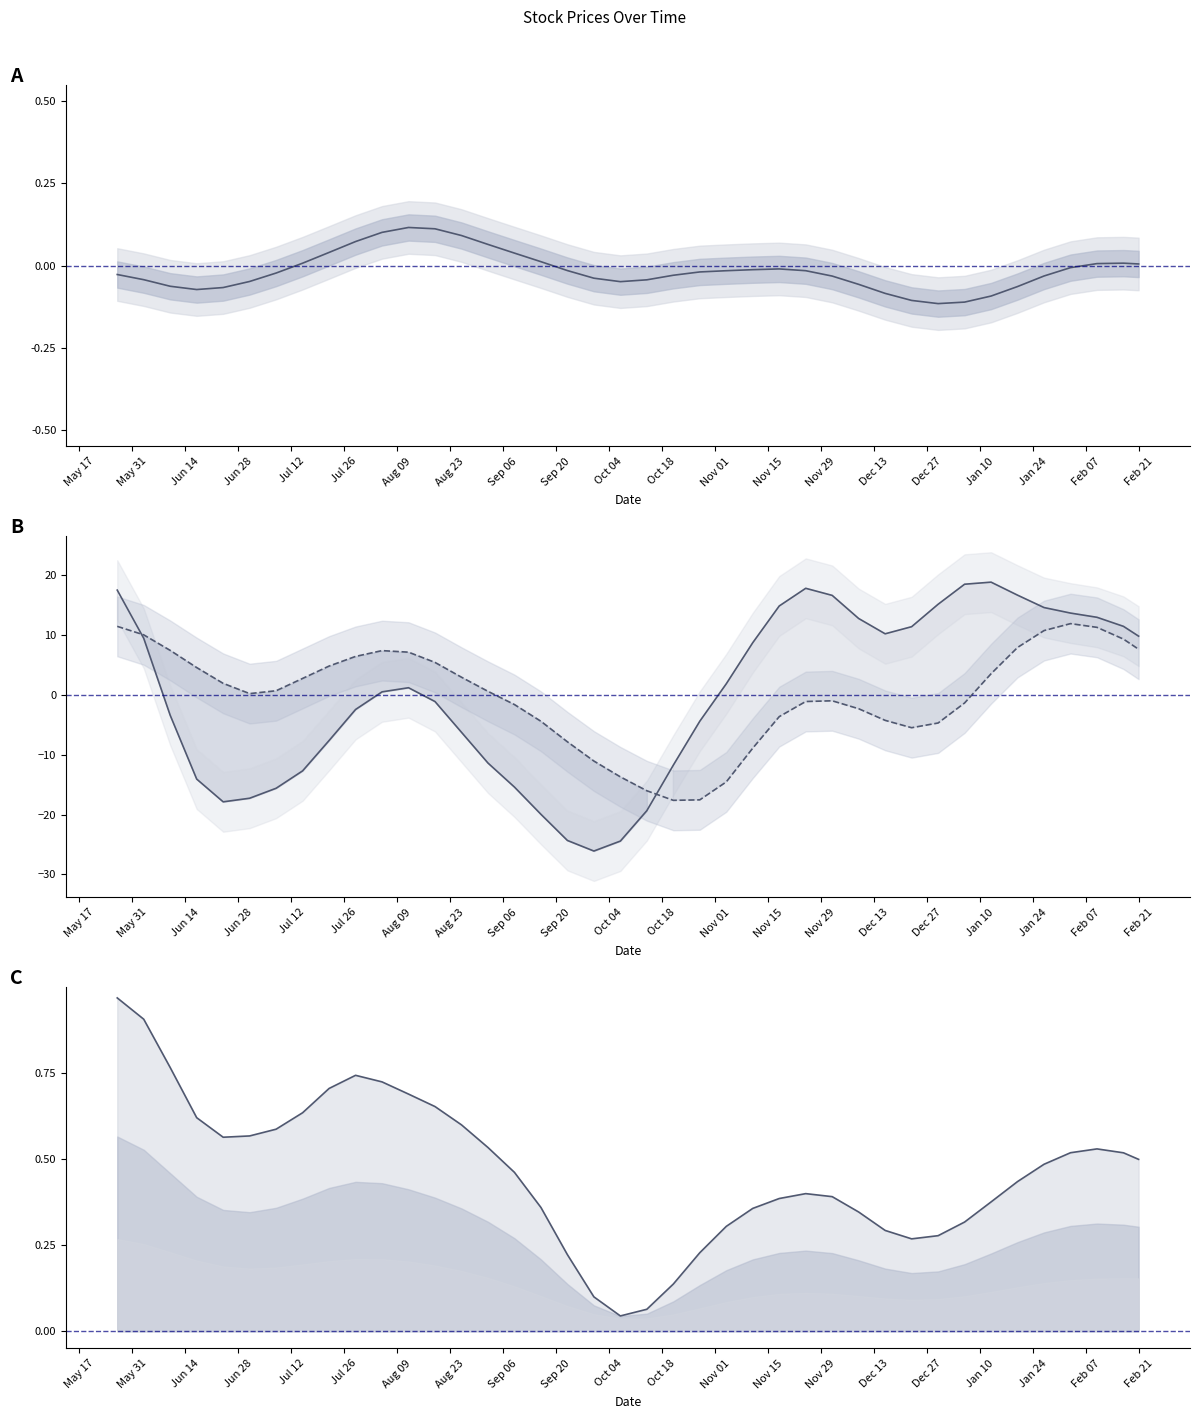

How many data points does each series have?

40